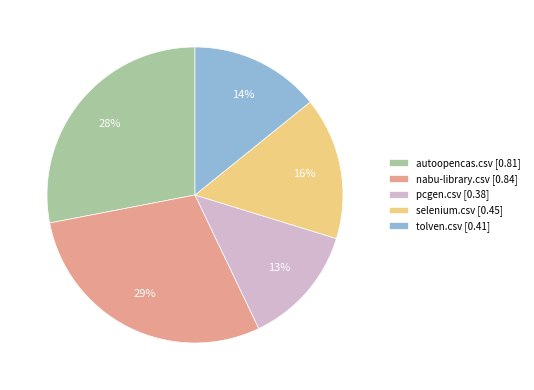

Does tolven.csv represent more than half of the total?

No